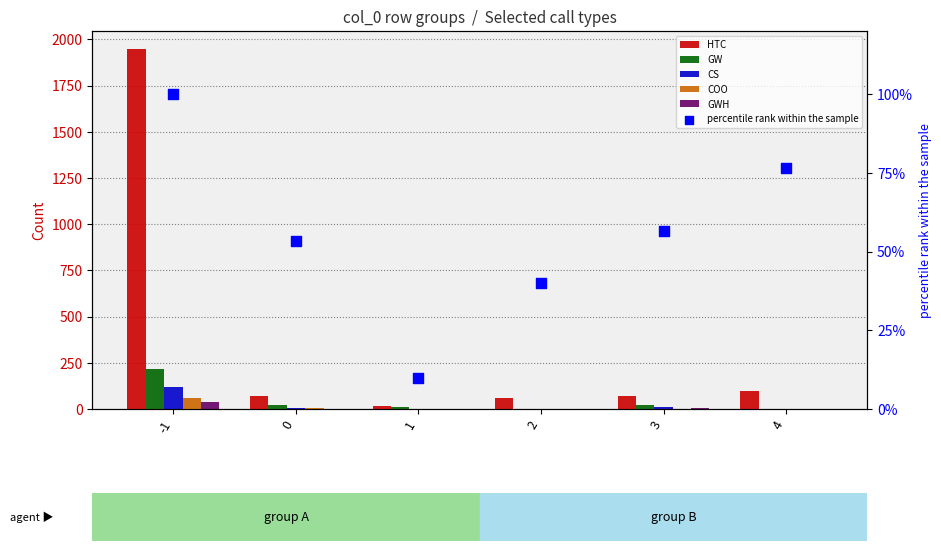

What are all the series names shown in the legend?

HTC, GW, CS, COO, GWH, percentile rank within the sample